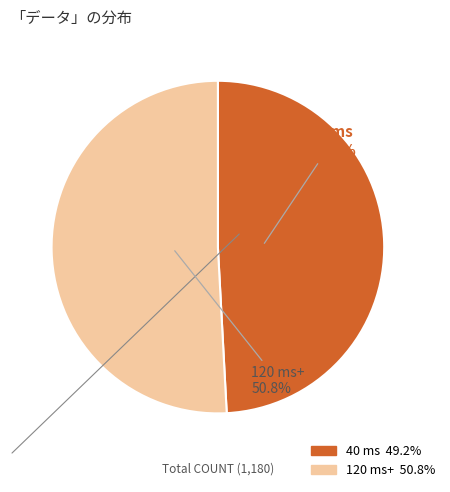

Is there a majority slice in this chart?

Yes